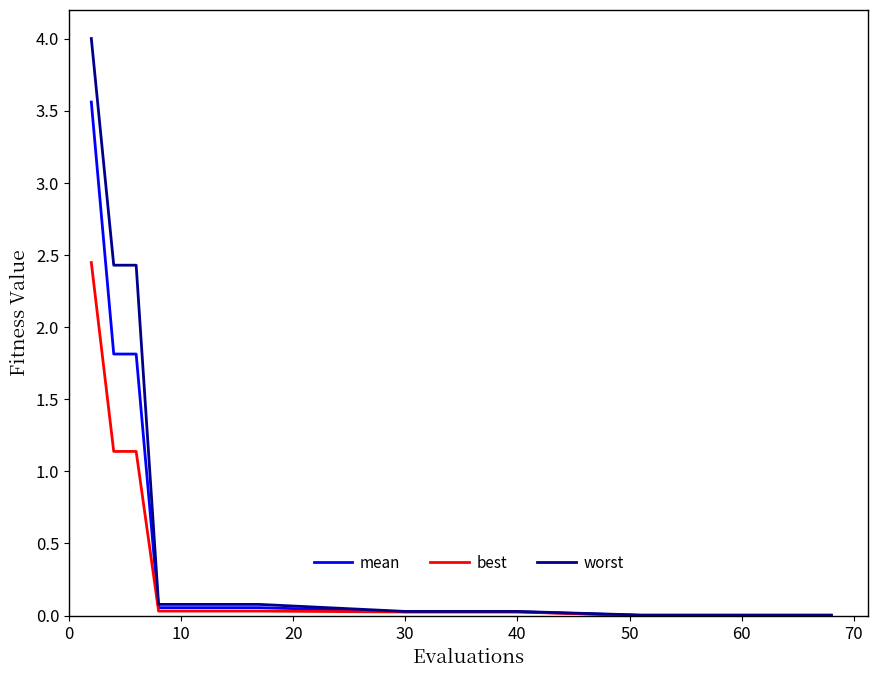

Which series has the largest range (max minus min)?

worst